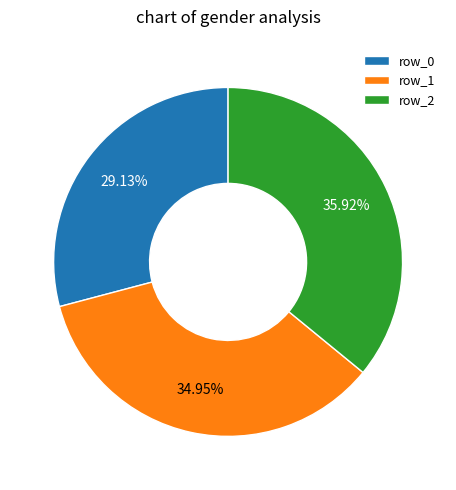

Is it true that row_1 is 35% of the pie?

True